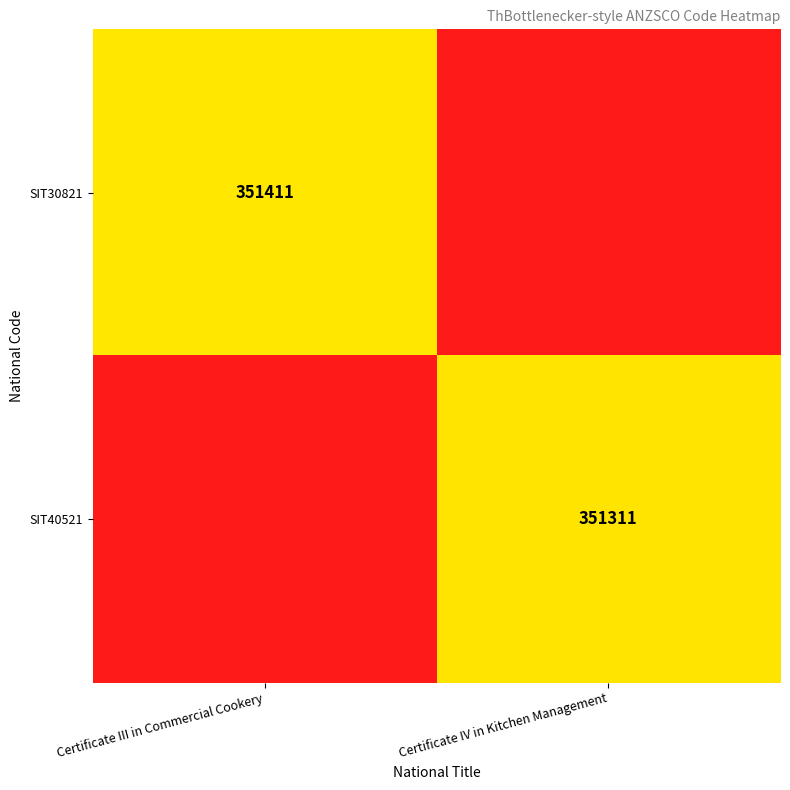

How many series are shown in this chart?

2